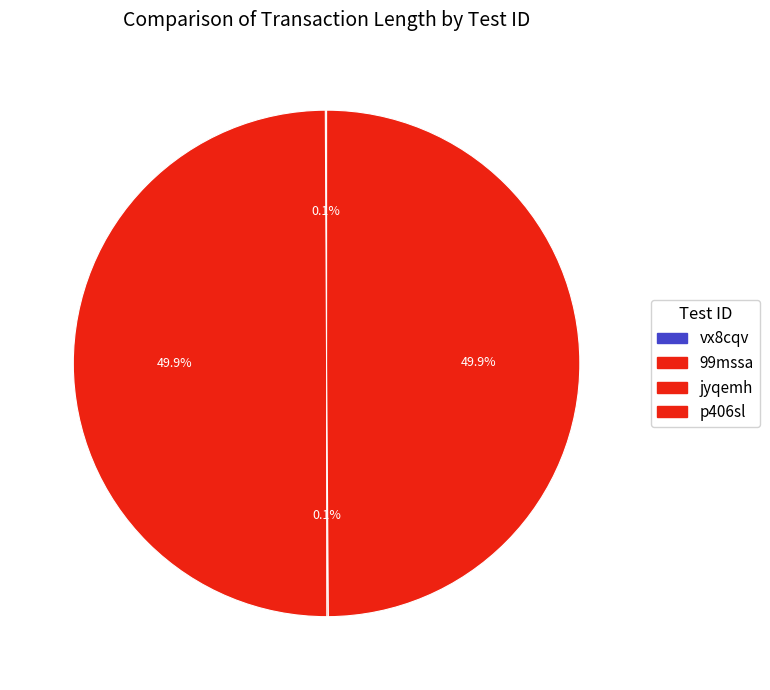

What percentage is NOT represented by p406sl?

50.1%